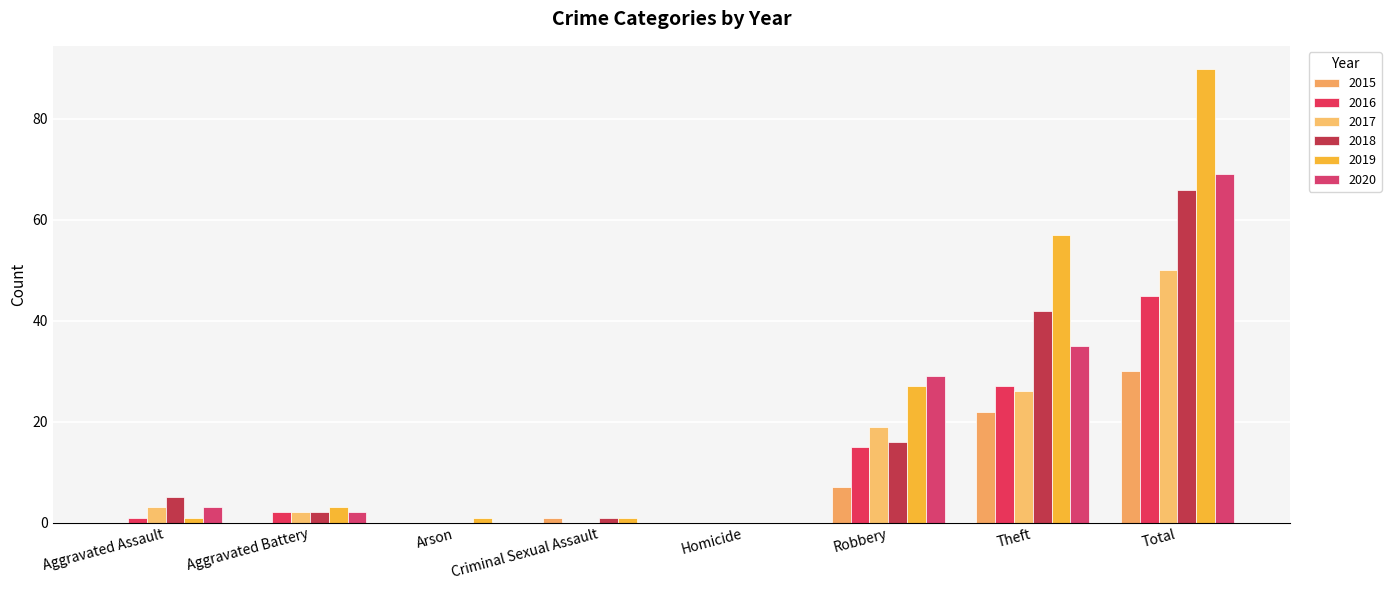

Is it true that 2016 equals 45 at Total?

True